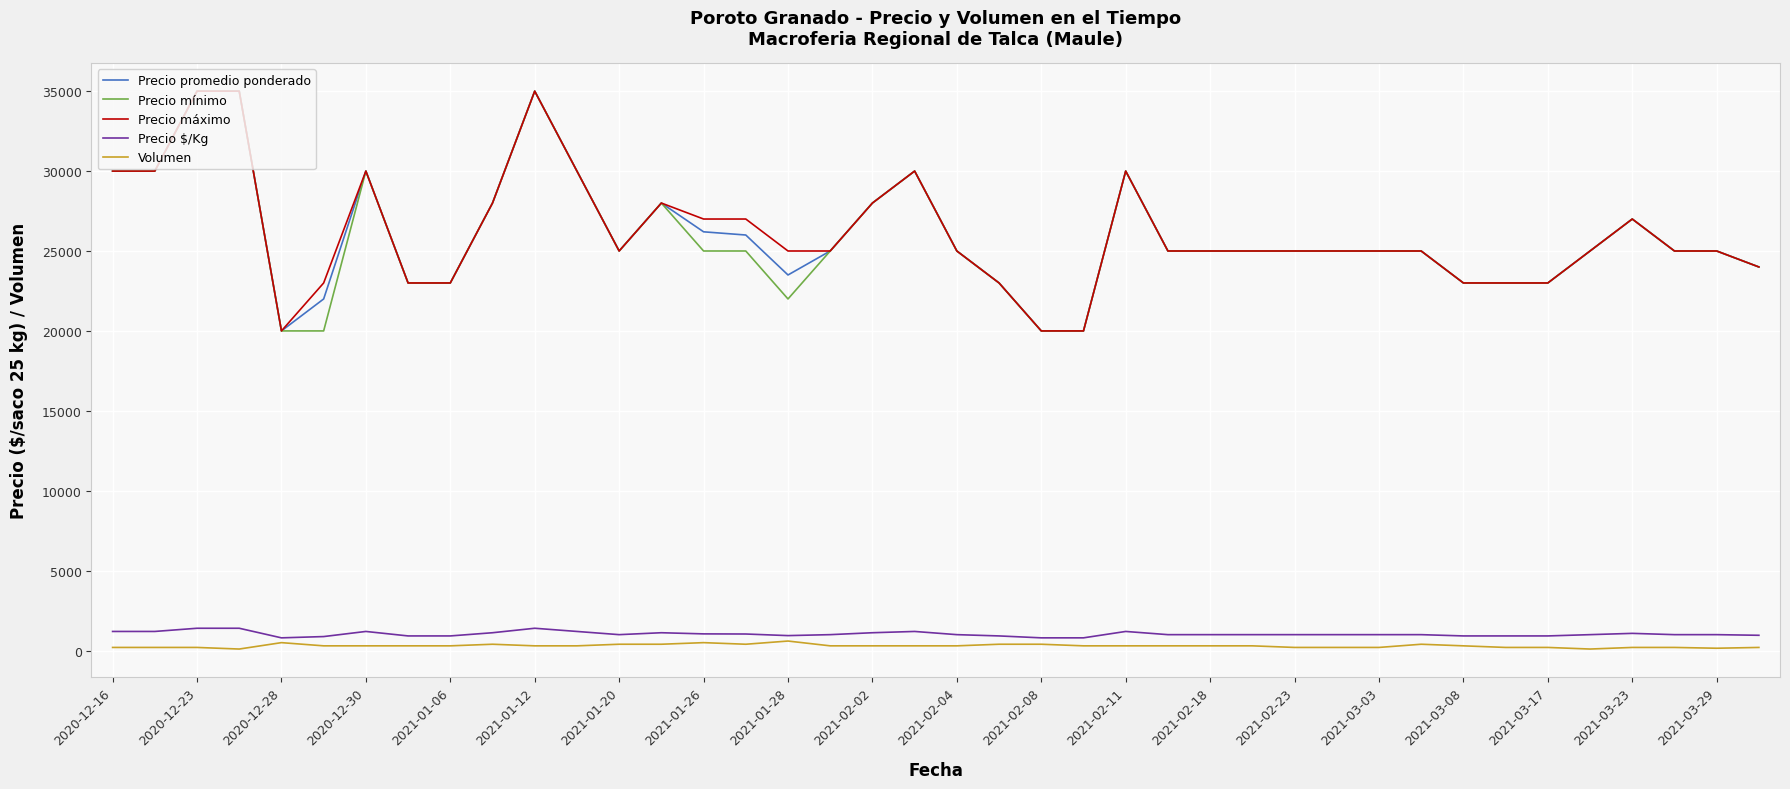

True or false: Volumen and Precio mínimo cross at least once.

False